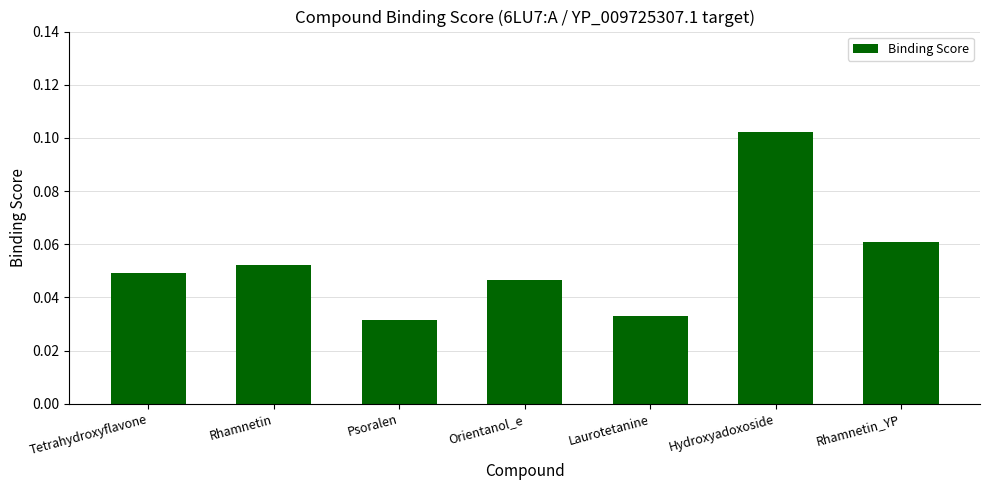

What is the label of the 3rd bar from the right?

Laurotetanine